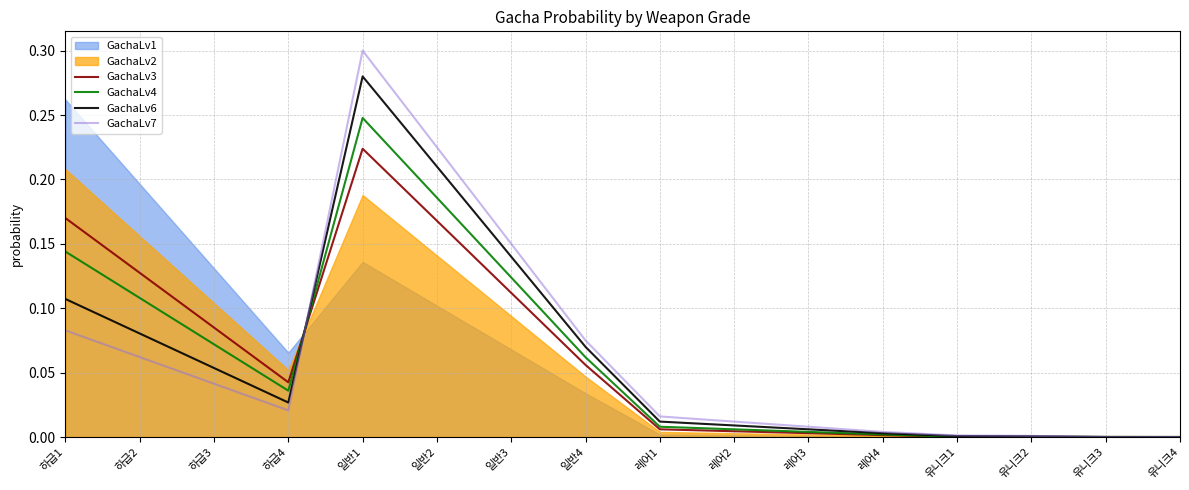

What is the difference between the GachaLv7 values at 일반4 and 레어2?

0.1